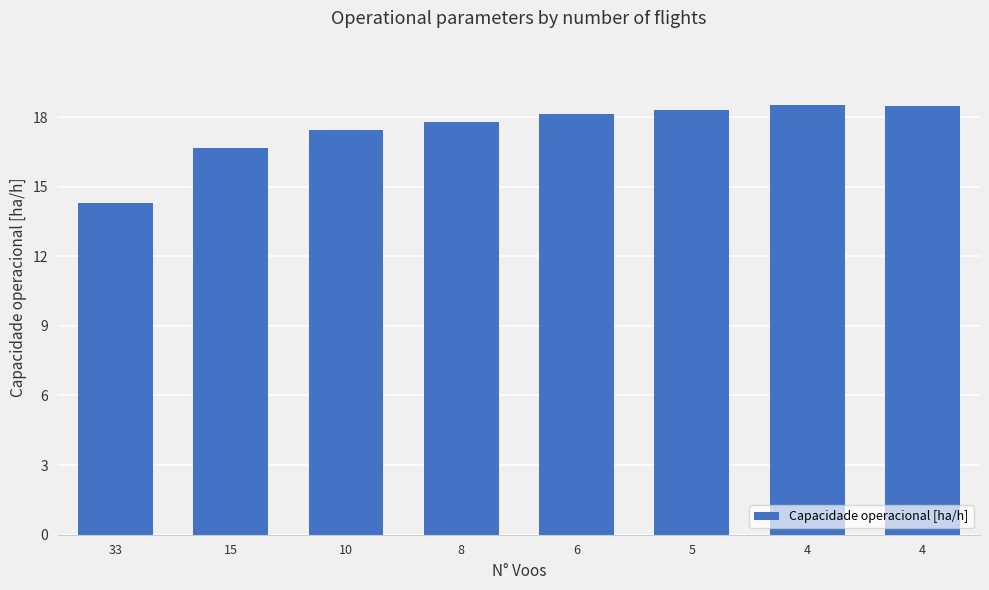

What is the smallest value displayed?

14.3